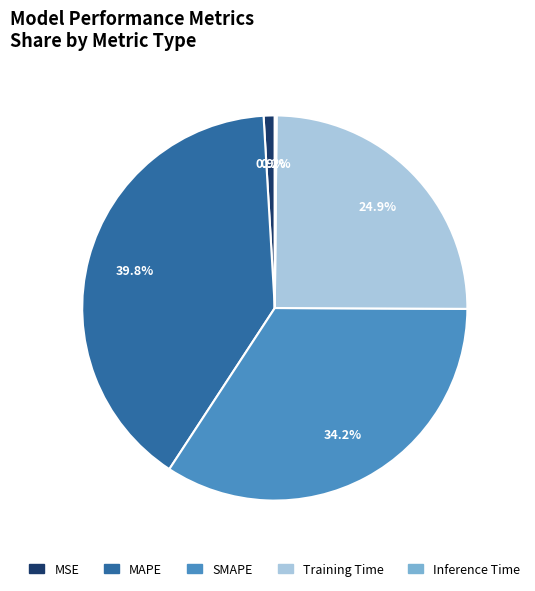

To the nearest percent, what is the difference between the MSE and MAPE slice percentages?

39%